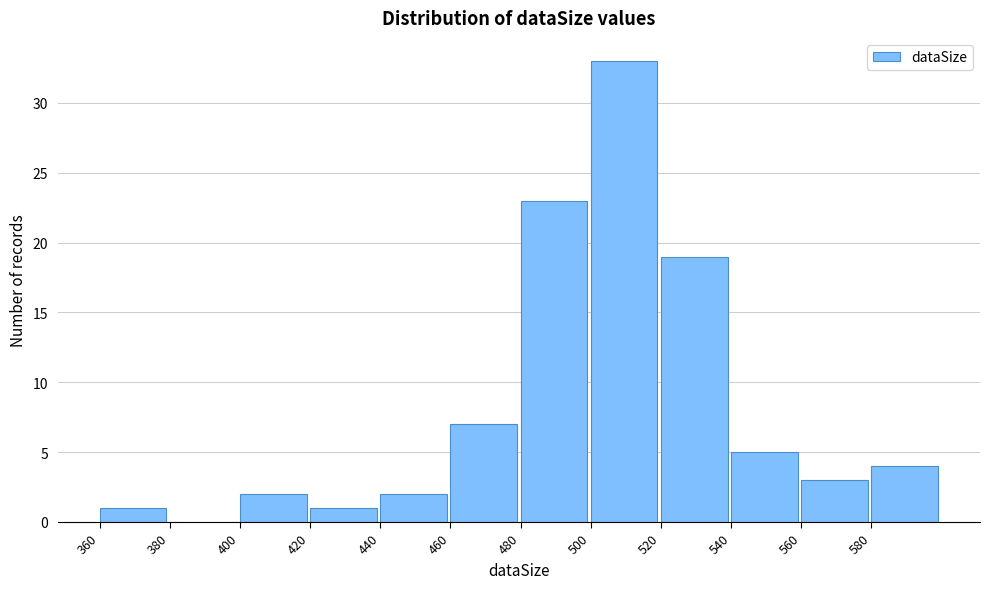

Reading left to right, list every bar in this chart as the range it spans on the x-axis followed by its height. The values are not printed on the chart, so give them approximately, as read against the axis.

360 to 380: 1
380 to 400: 0
400 to 420: 2
420 to 440: 1
440 to 460: 2
460 to 480: 7
480 to 500: 23
500 to 520: 33
520 to 540: 19
540 to 560: 5
560 to 580: 3
580 to 600: 4